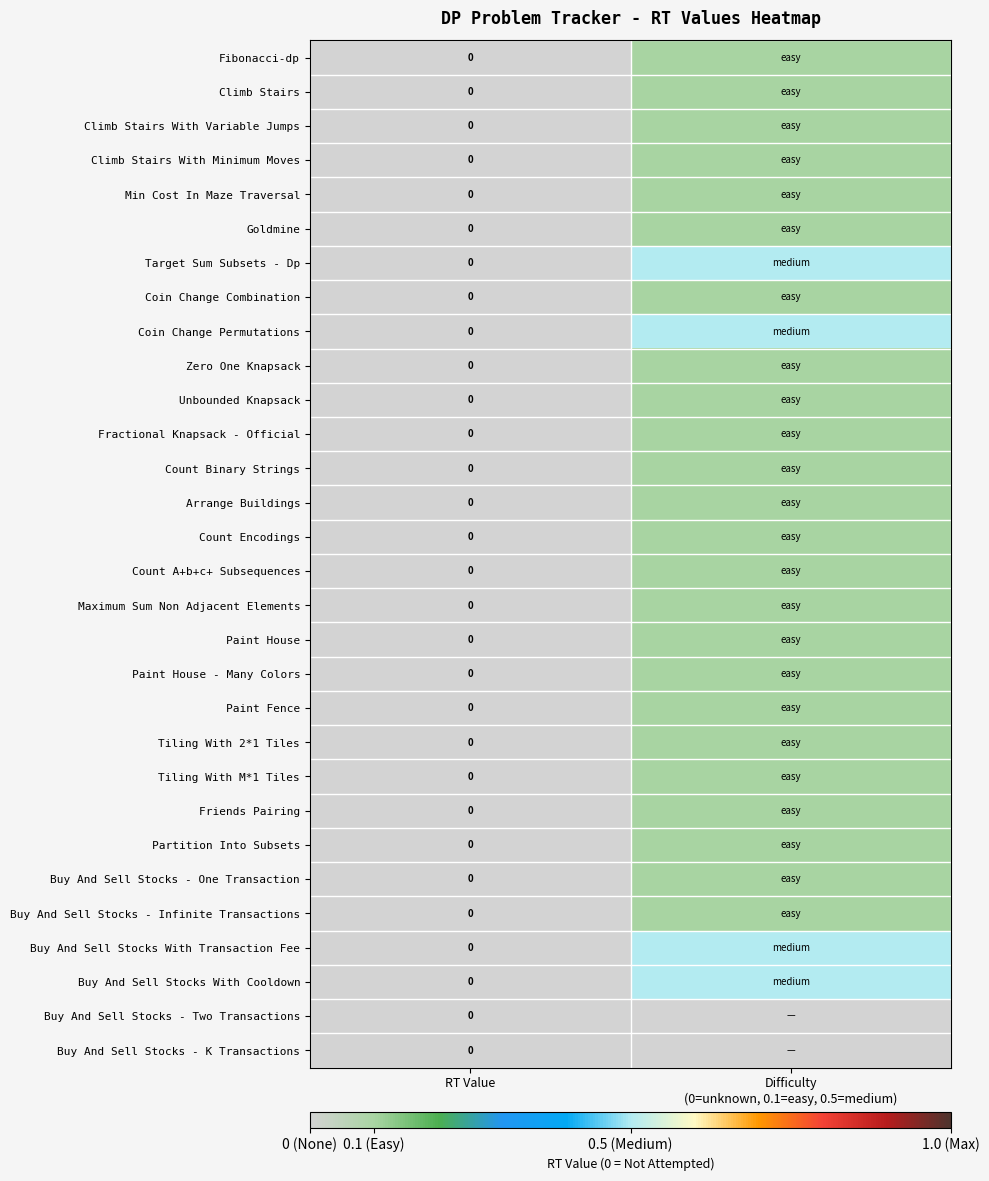

Is it true that Min Cost In Maze Traversal equals 0.0 at Difficulty (0=unknown, 0.1=easy, 0.5=medium)?

False